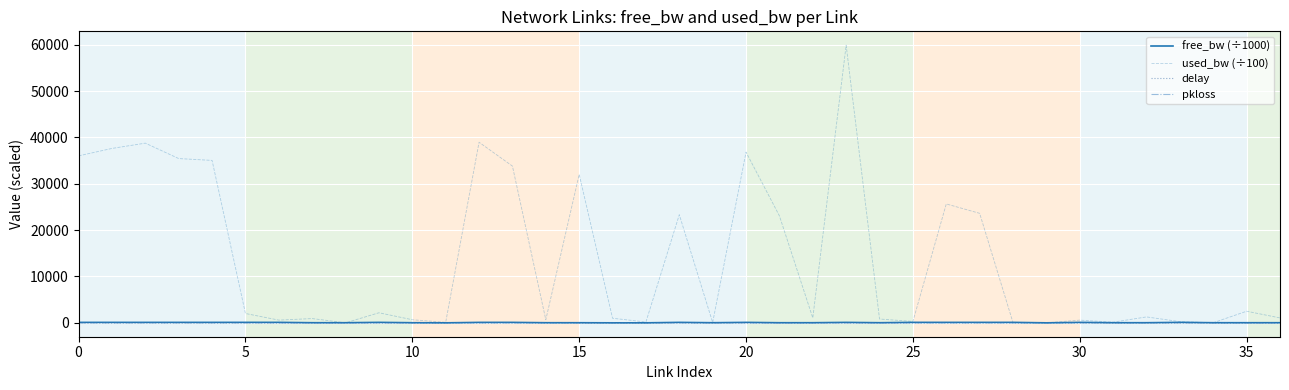

What is the highest value of the pkloss series?

0.1